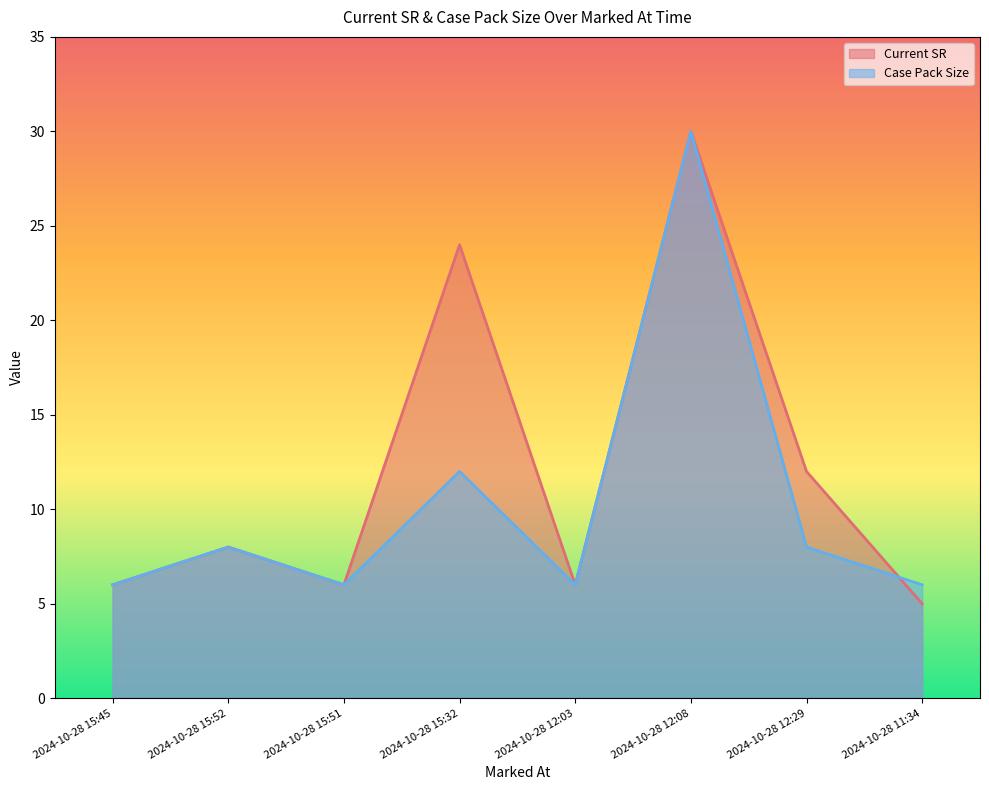

What is the sum of all Case Pack Size values?

82